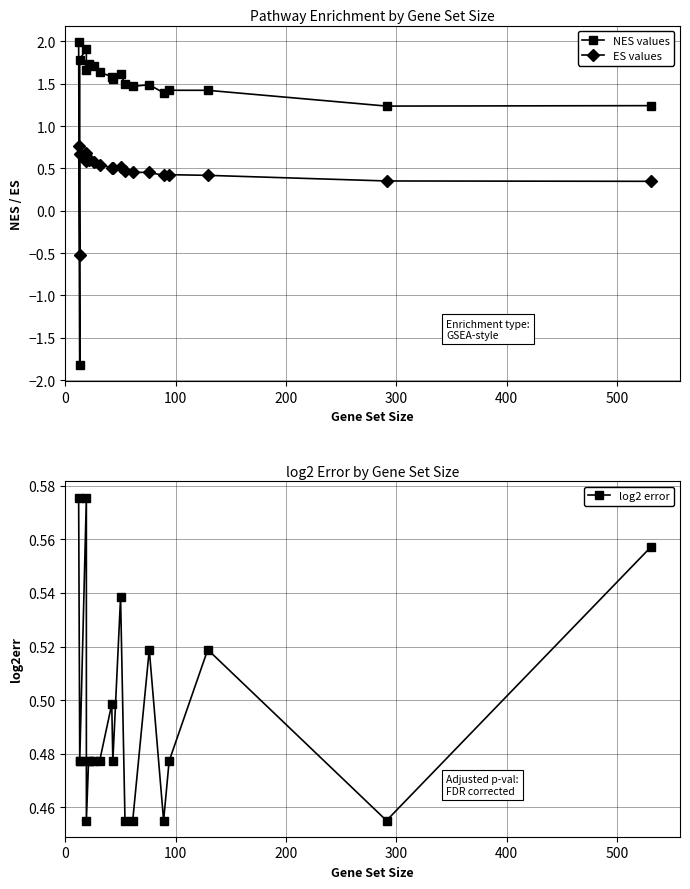

How many series are shown in this chart?

3